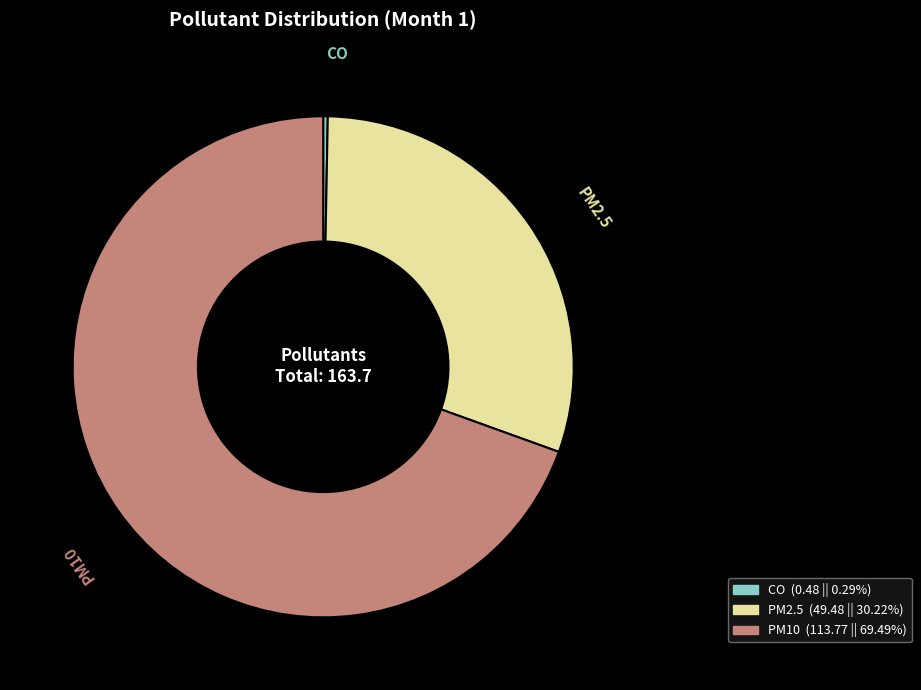

Rank the categories by value from lowest to highest.

CO, PM2.5, PM10